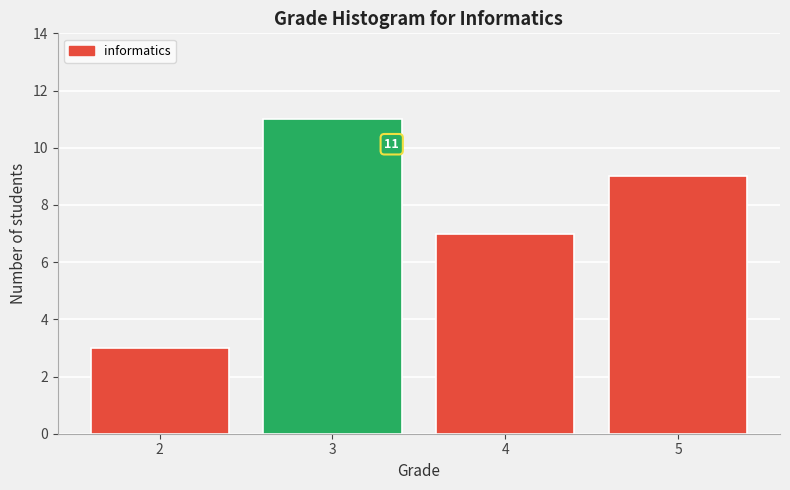

Which range on the x-axis has the tallest bar?

2.5 to 3.5